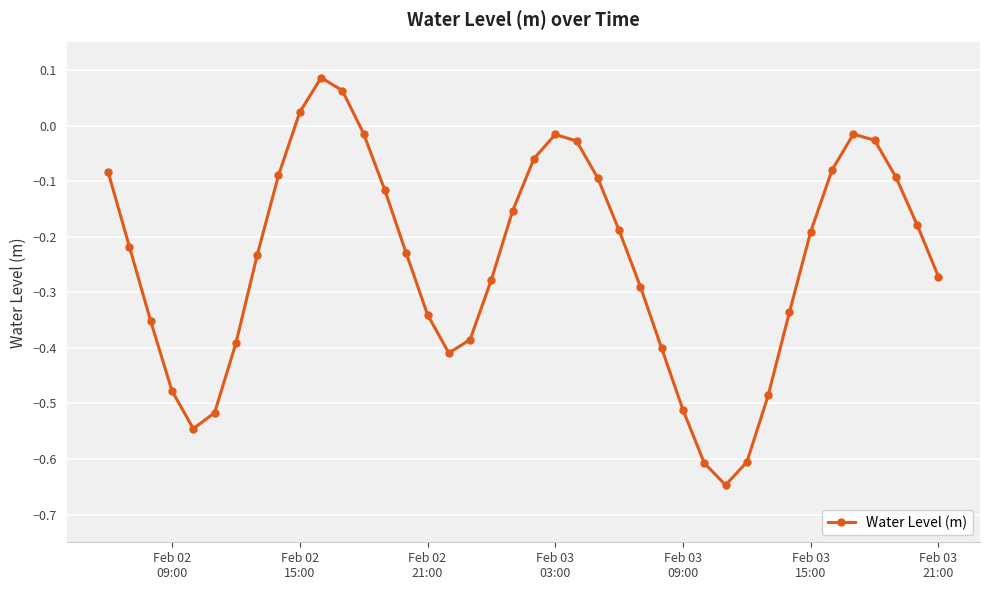

How many values are below zero?

37